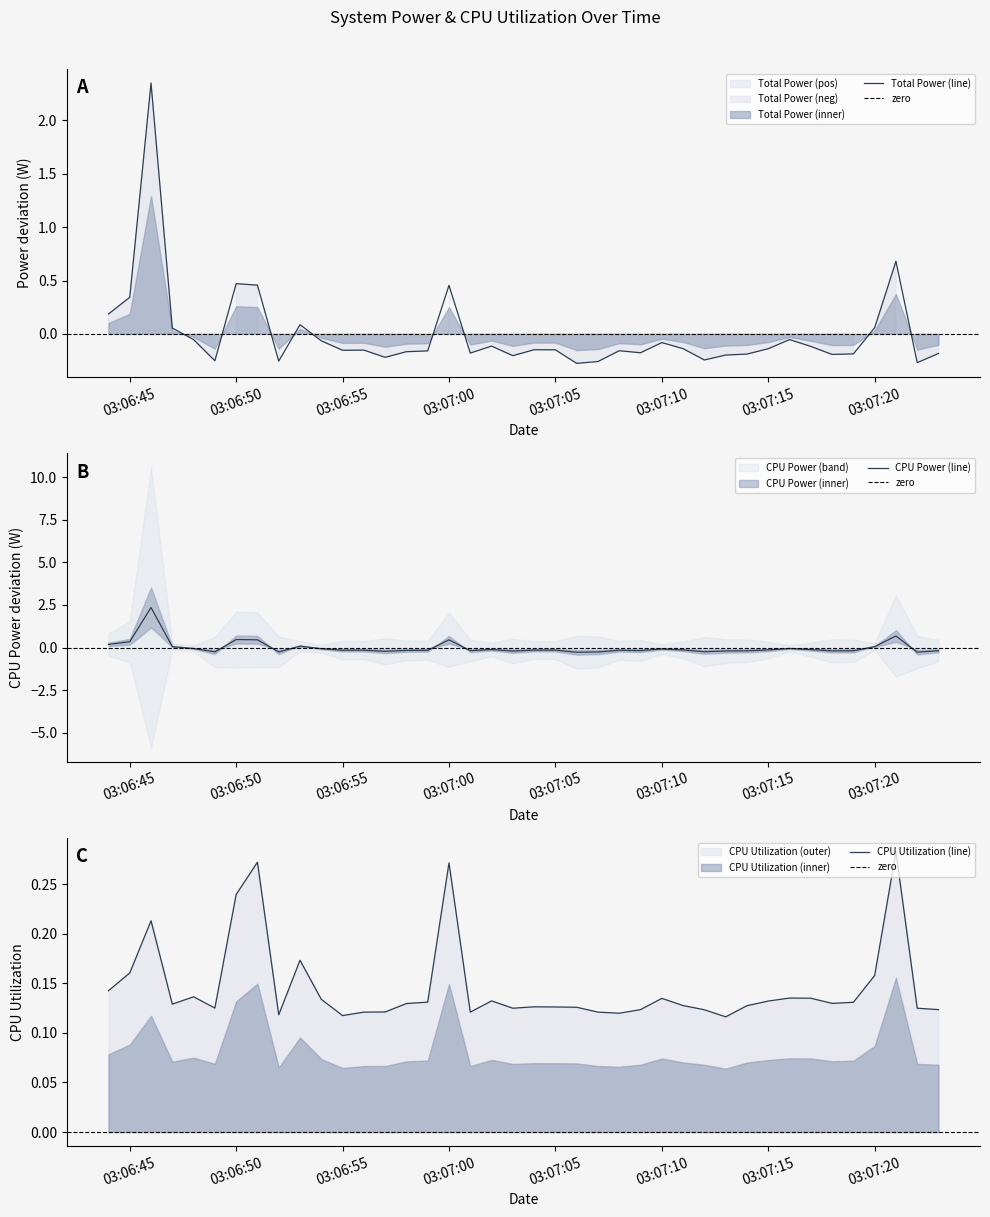

Which series has the largest total across all categories?

CPU Utilization